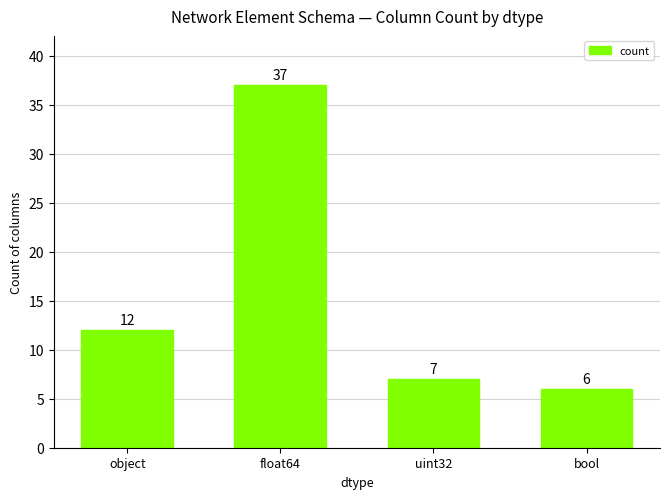

What is the difference between the values at object and float64?

25